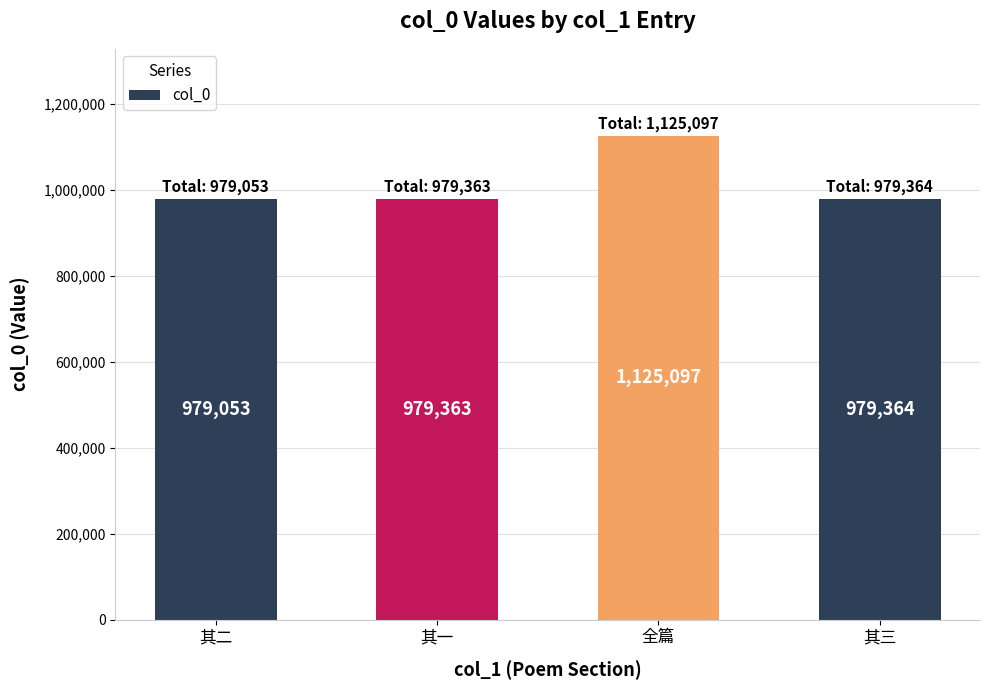

What is the difference between the values at 其一 and 全篇?

145734